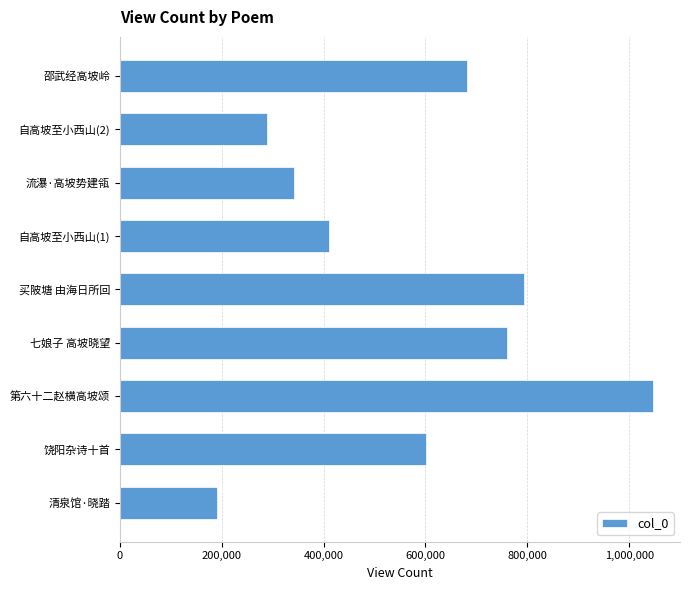

Reading bottom to top, what are all the values shown in this chart?

清泉馆·晓踏=190963	饶阳杂诗十首=601747	第六十二赵横高坡颂=1047297	七娘子 高坡晓望=759121	买陂塘 由海日所回=794321	自高坡至小西山(1)=410146	流瀑·高坡势建瓴=341590	自高坡至小西山(2)=288826	邵武经高坡岭=681084